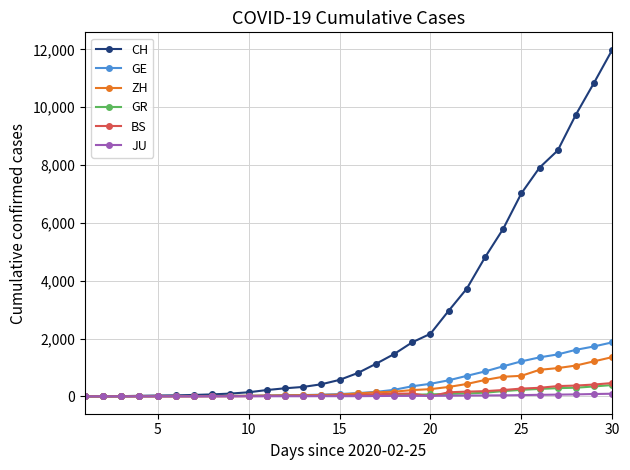

Which series has the largest total across all categories?

CH